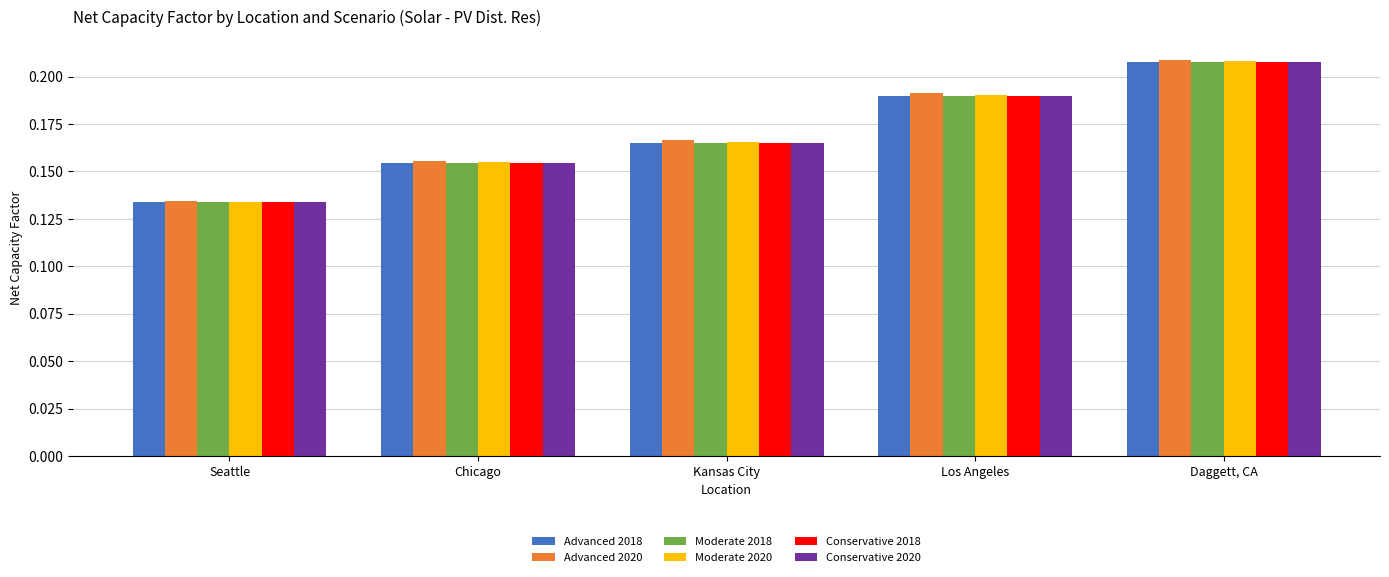

What are all the series names shown in the legend?

Advanced 2018, Advanced 2020, Moderate 2018, Moderate 2020, Conservative 2018, Conservative 2020